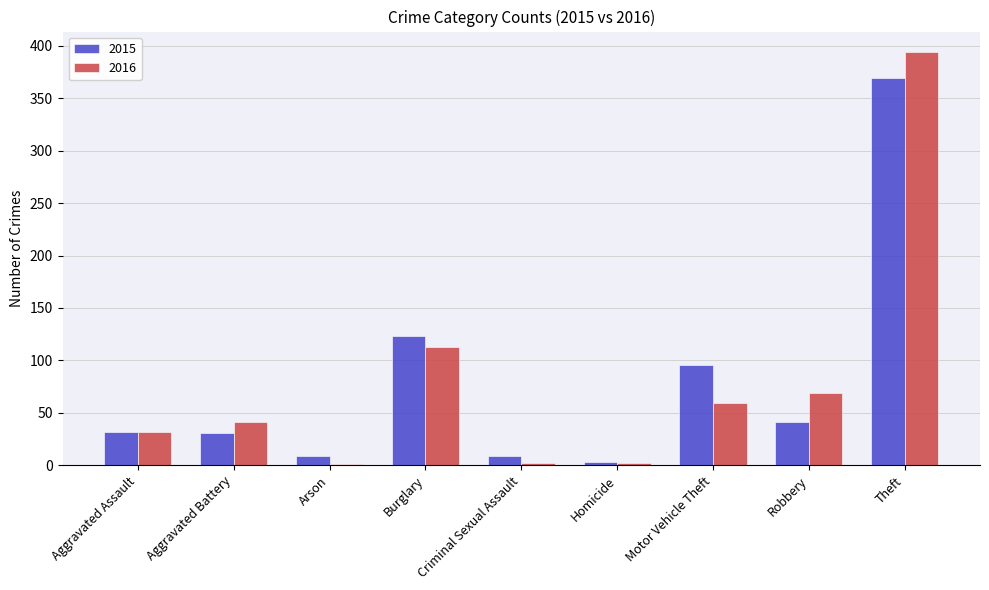

How many groups of bars are there?

9